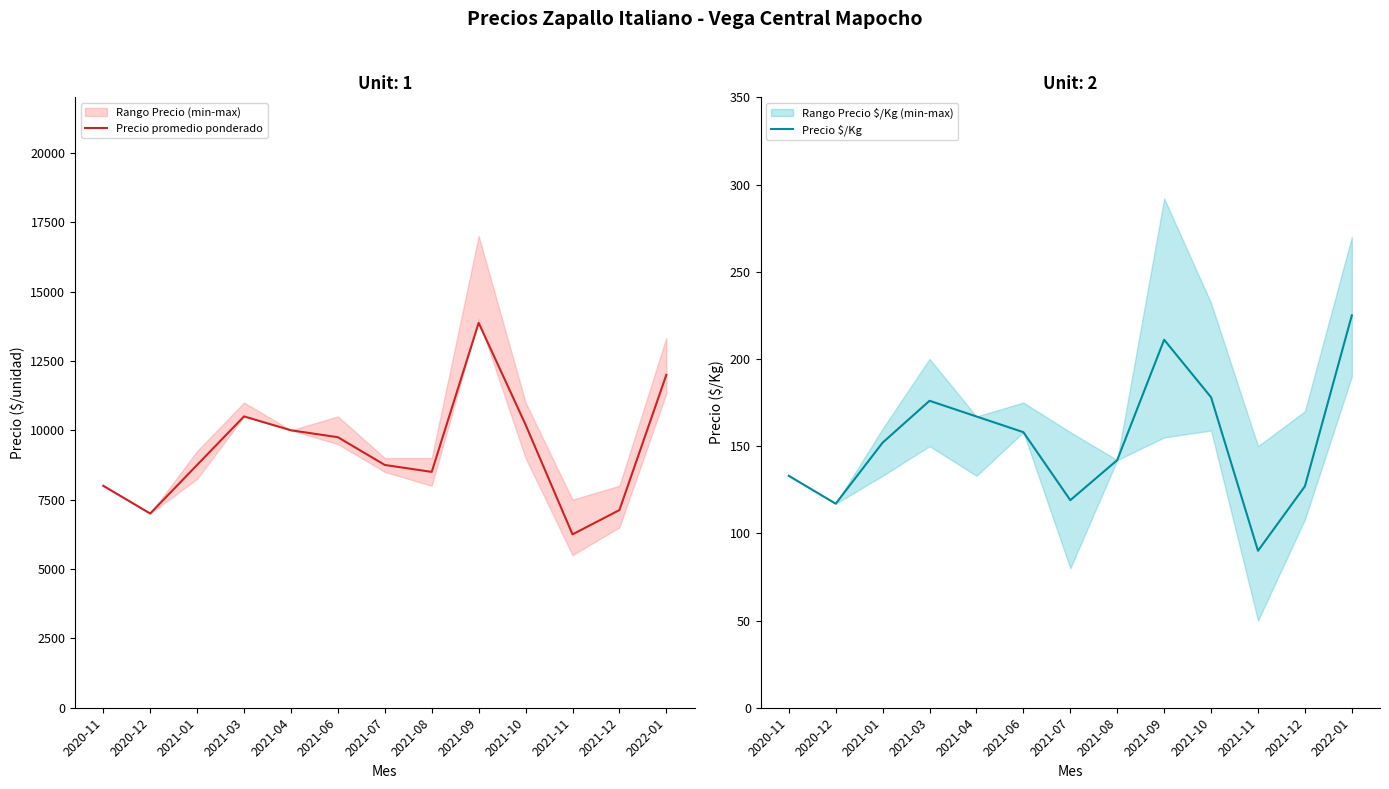

At which category does Precio promedio ponderado reach its first local peak?

2021-03